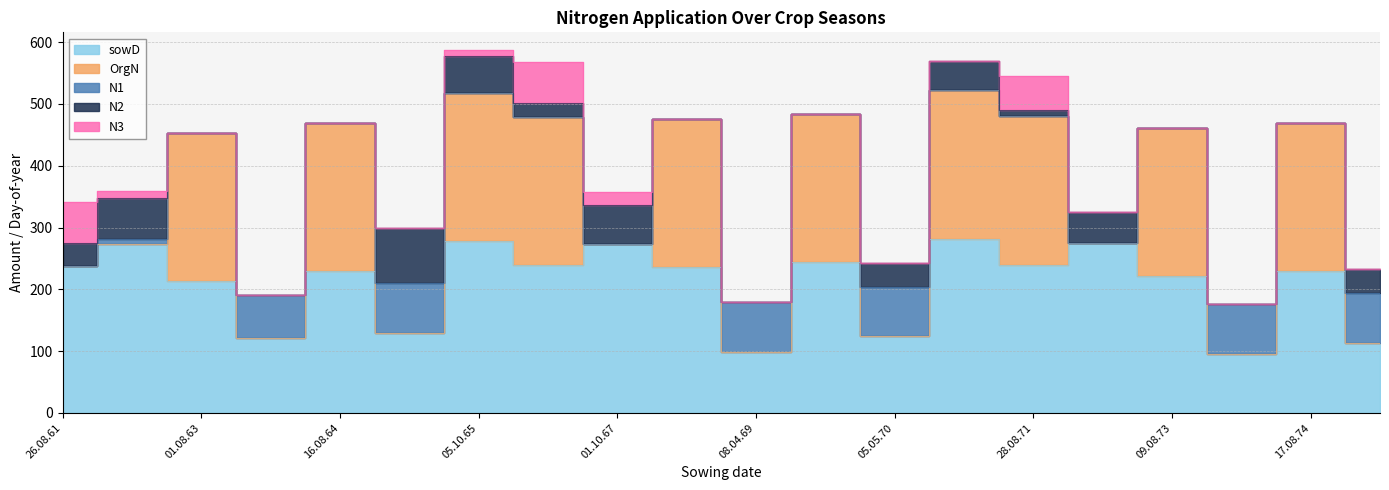

At which label is OrgN closest to 120?

26.08.61